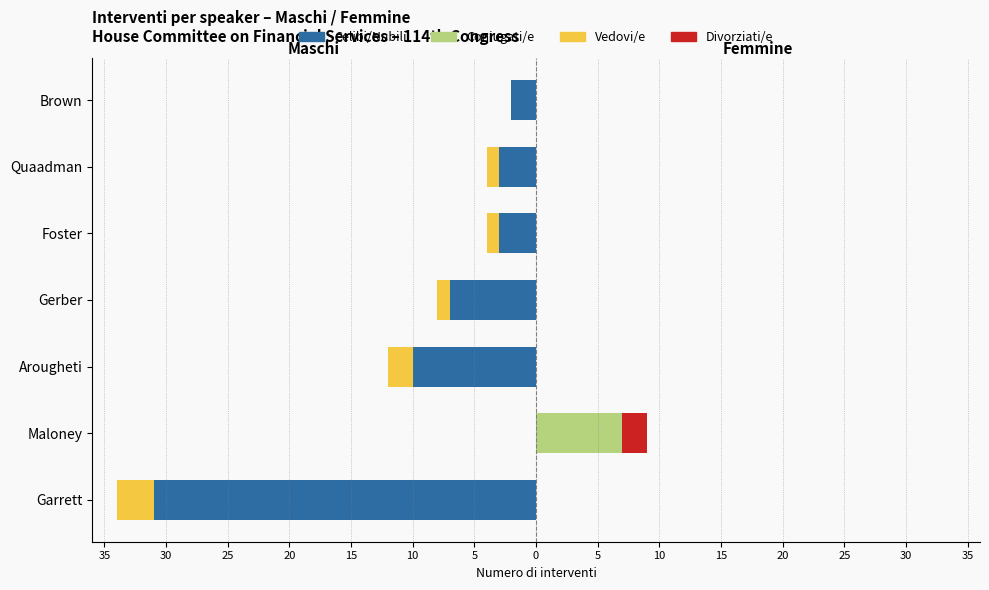

Does the chart contain stacked bars?

No